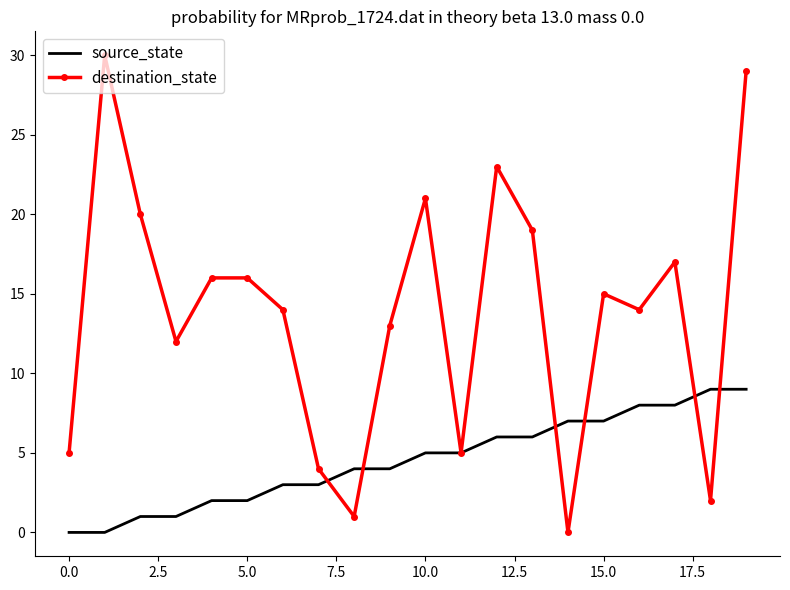

List the series in order of their peak value, lowest first.

source_state, destination_state